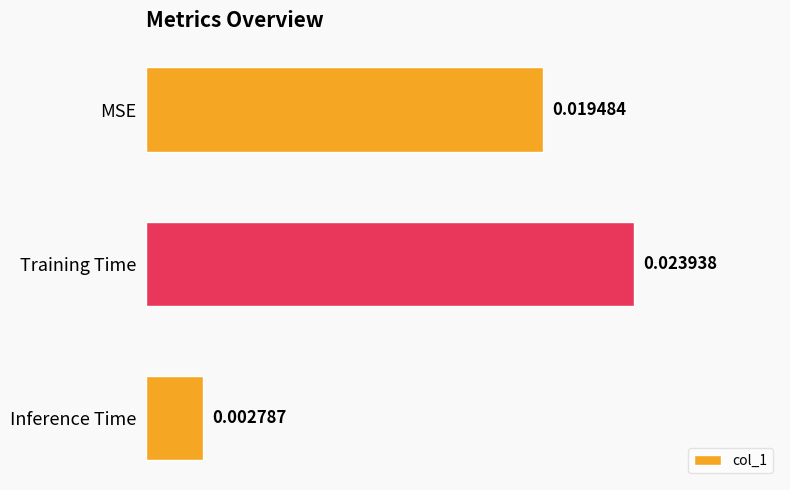

List the labels in order of value, smallest first.

Inference Time, MSE, Training Time